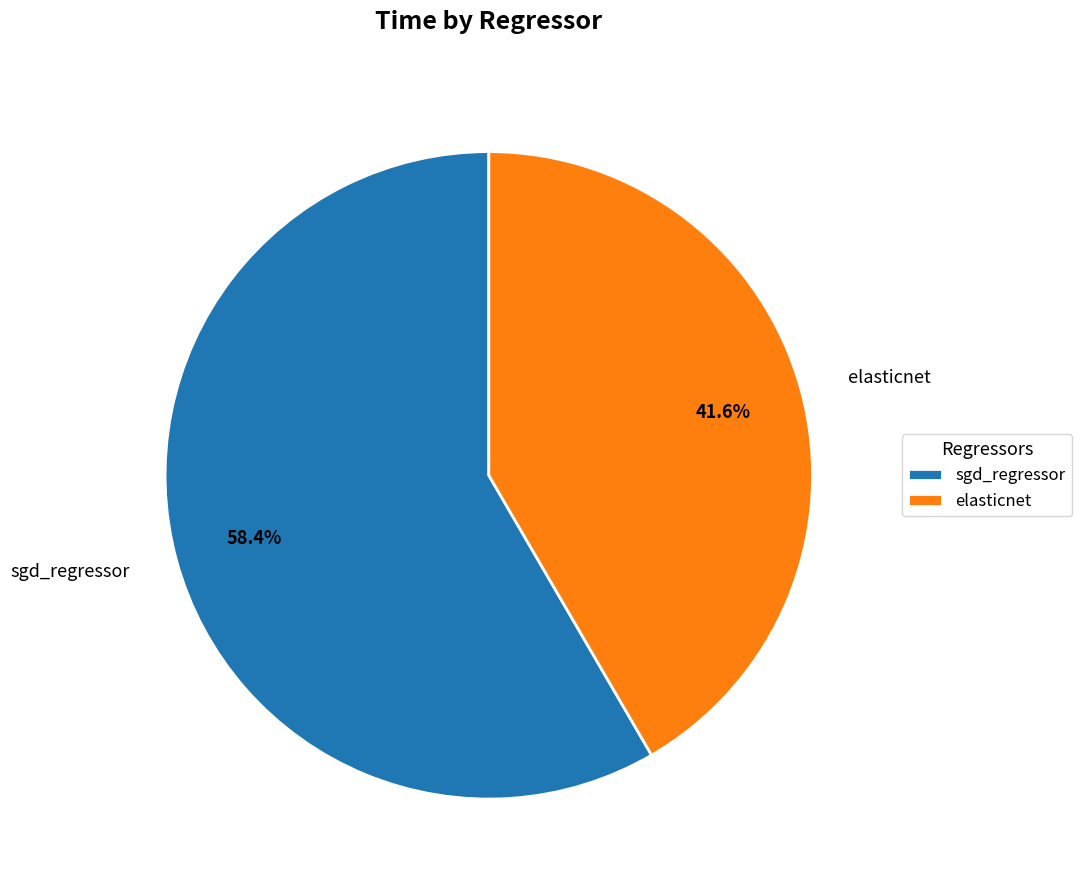

Is it true that elasticnet is 30% of the pie?

False